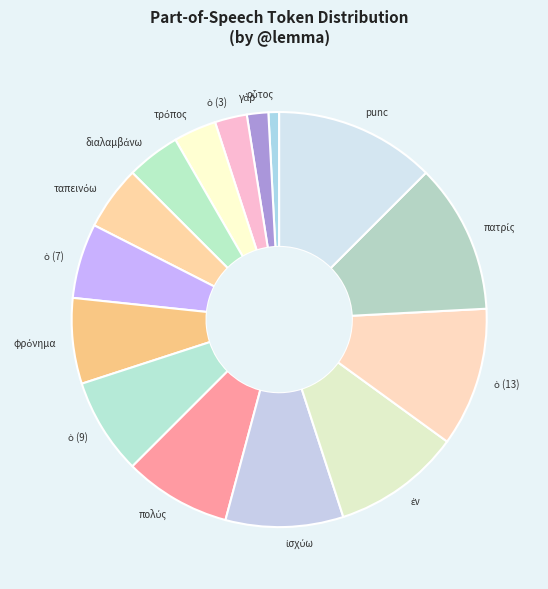

True or false: punc accounts for 12% of the total.

True